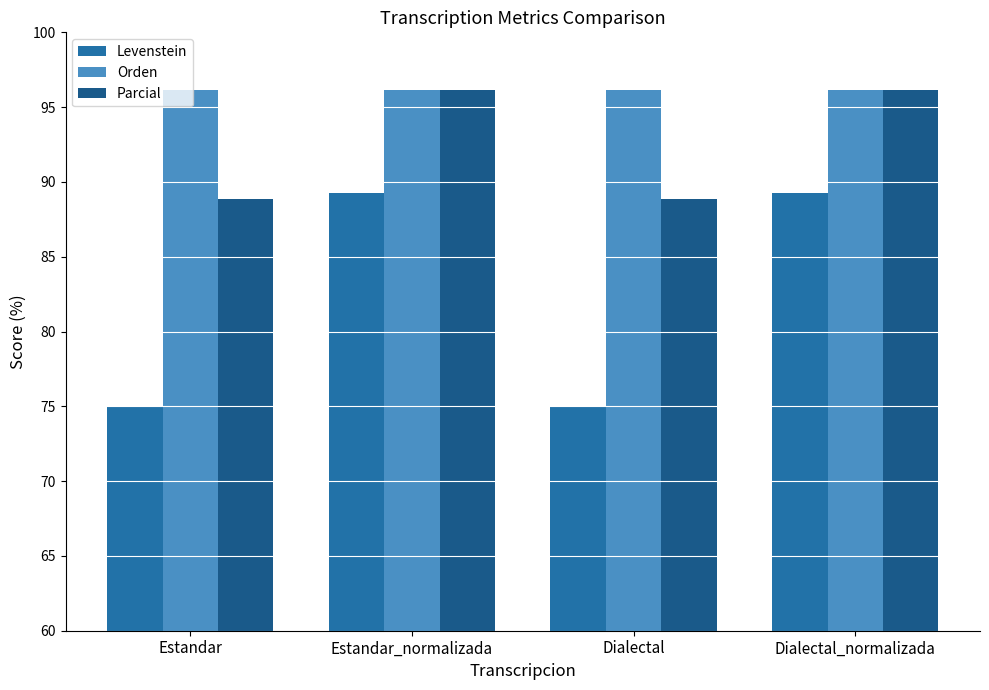

List the series in order of their overall mean, lowest first.

Levenstein, Parcial, Orden